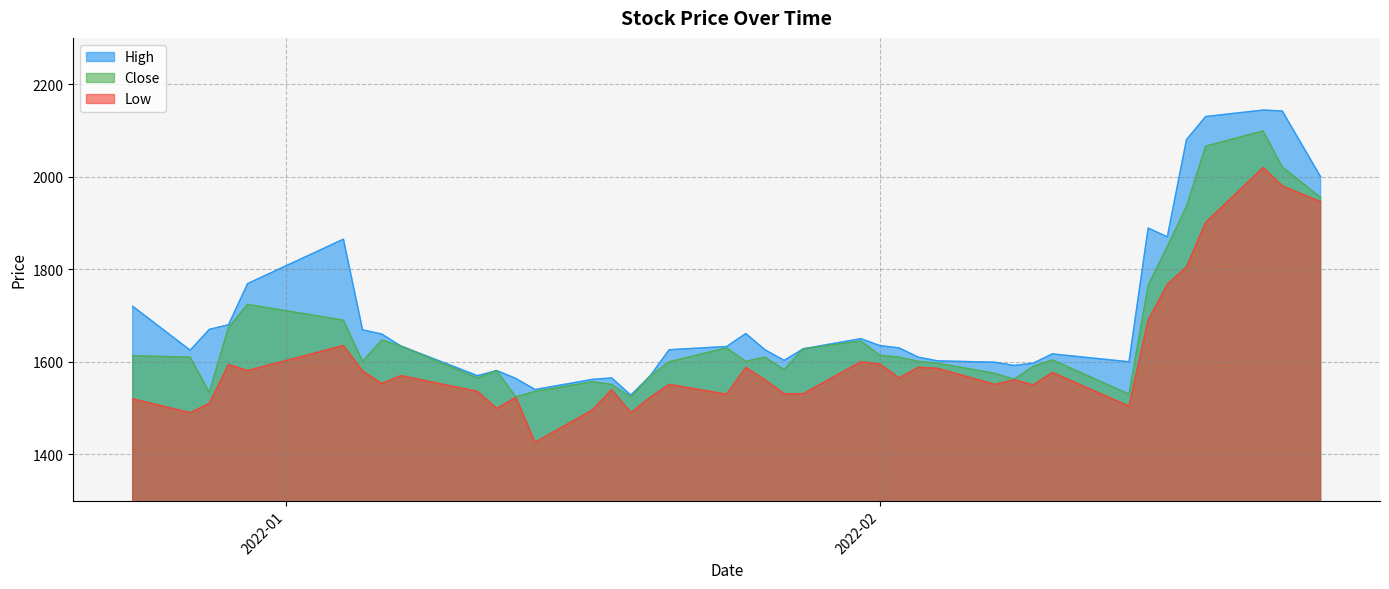

How many interior local valleys does the High series have?

8